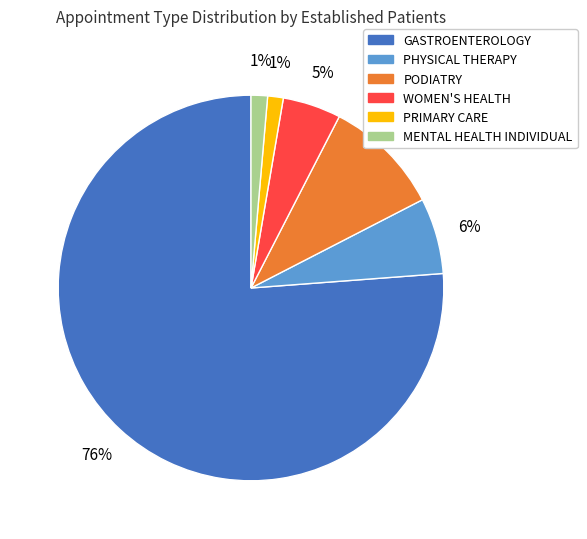

Between PRIMARY CARE and PODIATRY, which is larger?

PODIATRY